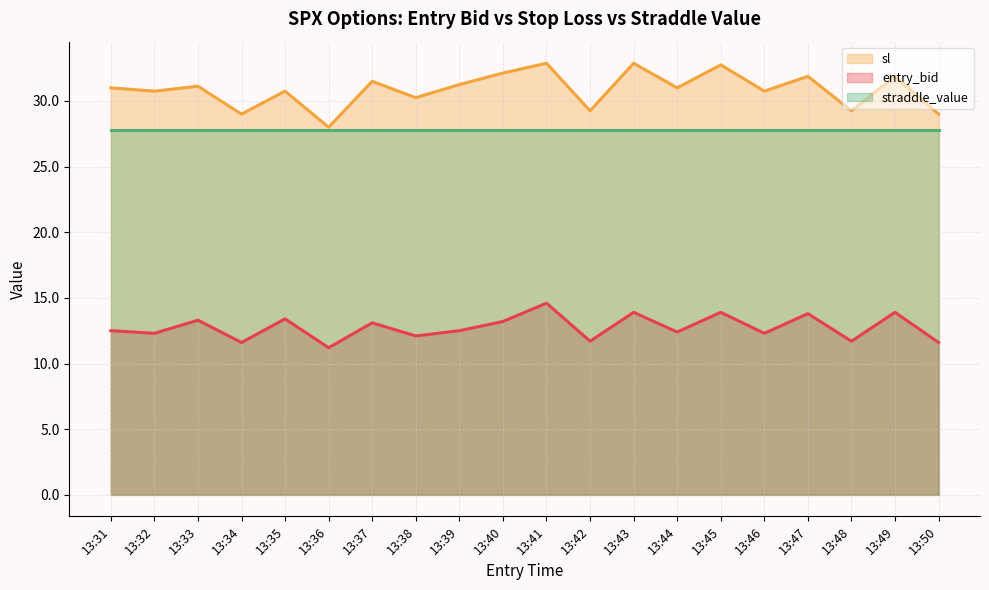

Where is the first local maximum for sl (line)?

13:33